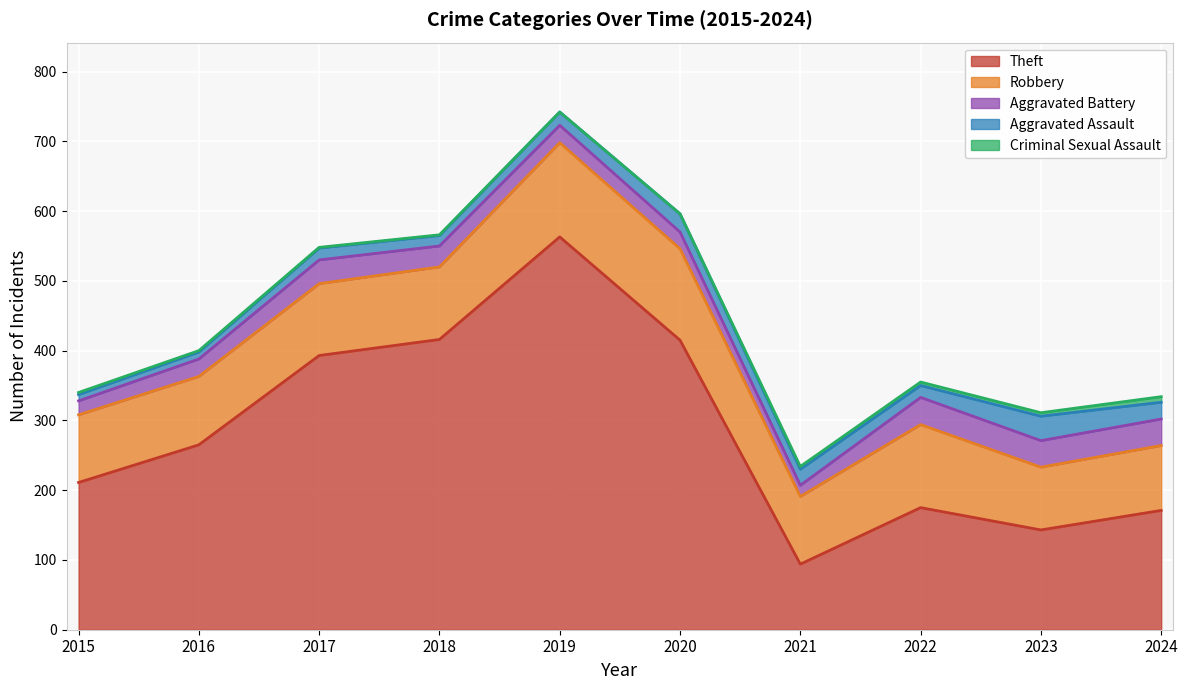

Where is the first local minimum for Aggravated Assault?

2018